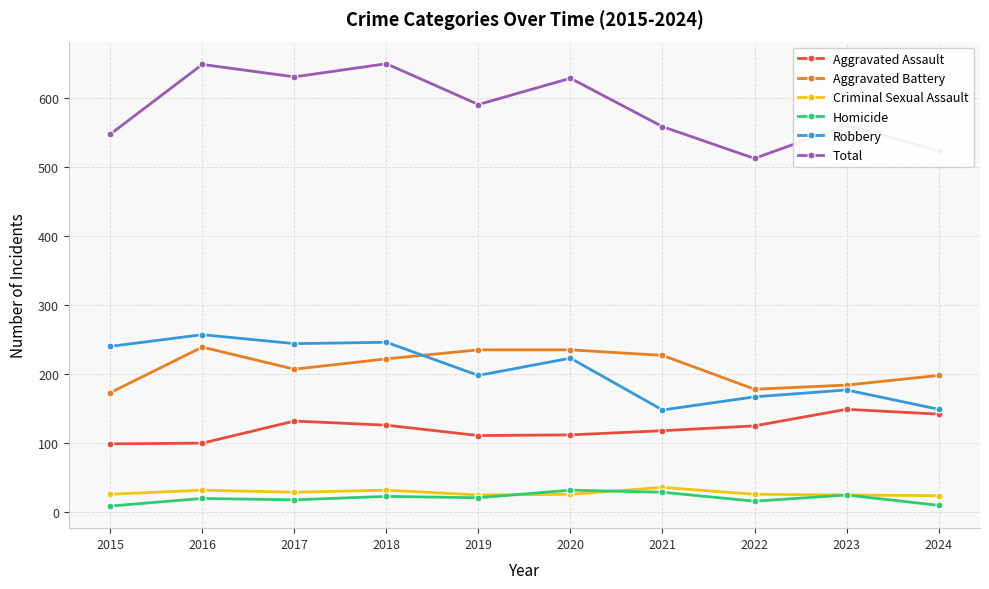

What is the maximum value shown in the chart?

649